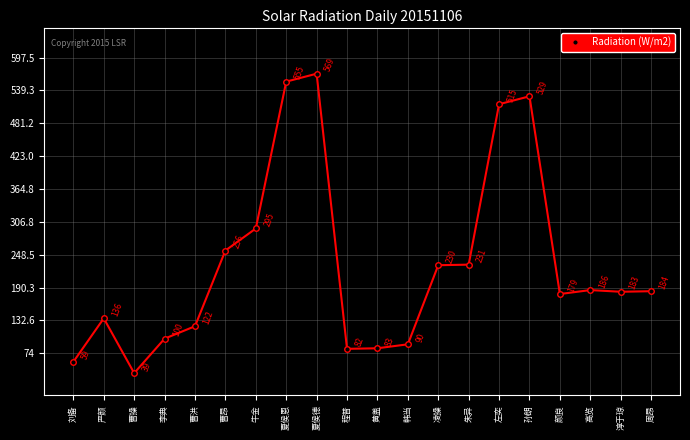

What is the difference between the second highest and minimum values?

516